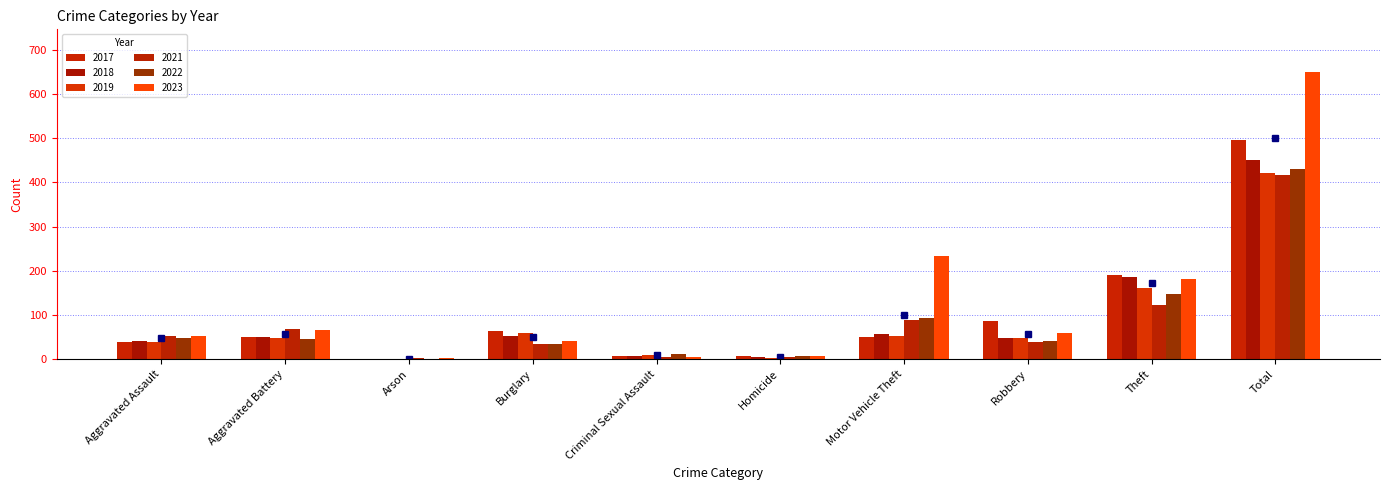

Which has a higher value, Robbery or Burglary?

Robbery